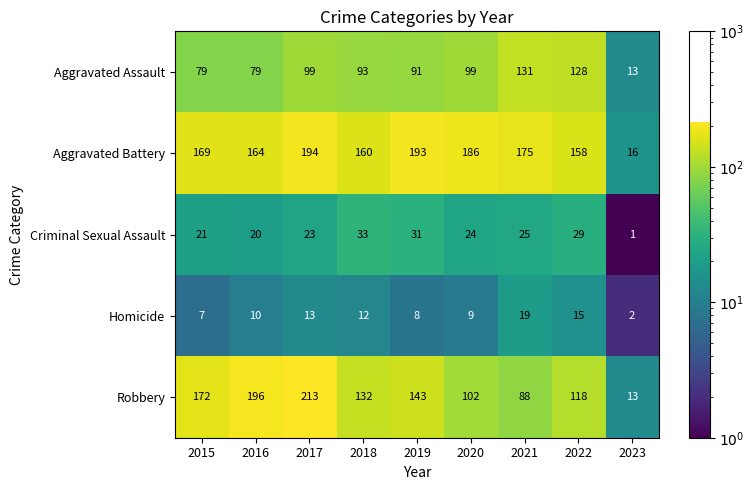

At which category is the sum across all series the highest?

2017